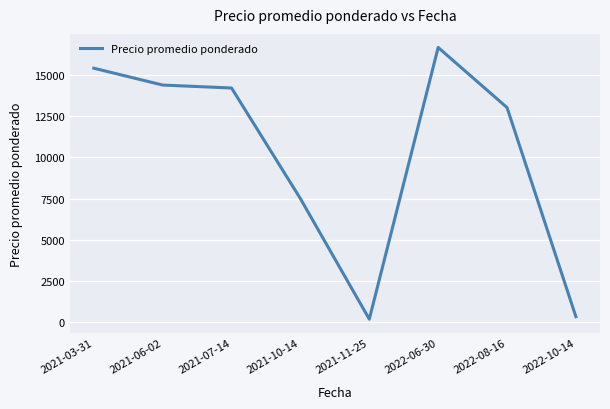

The chart shows a value of 7493 at 2021-10-14. True or false?

True